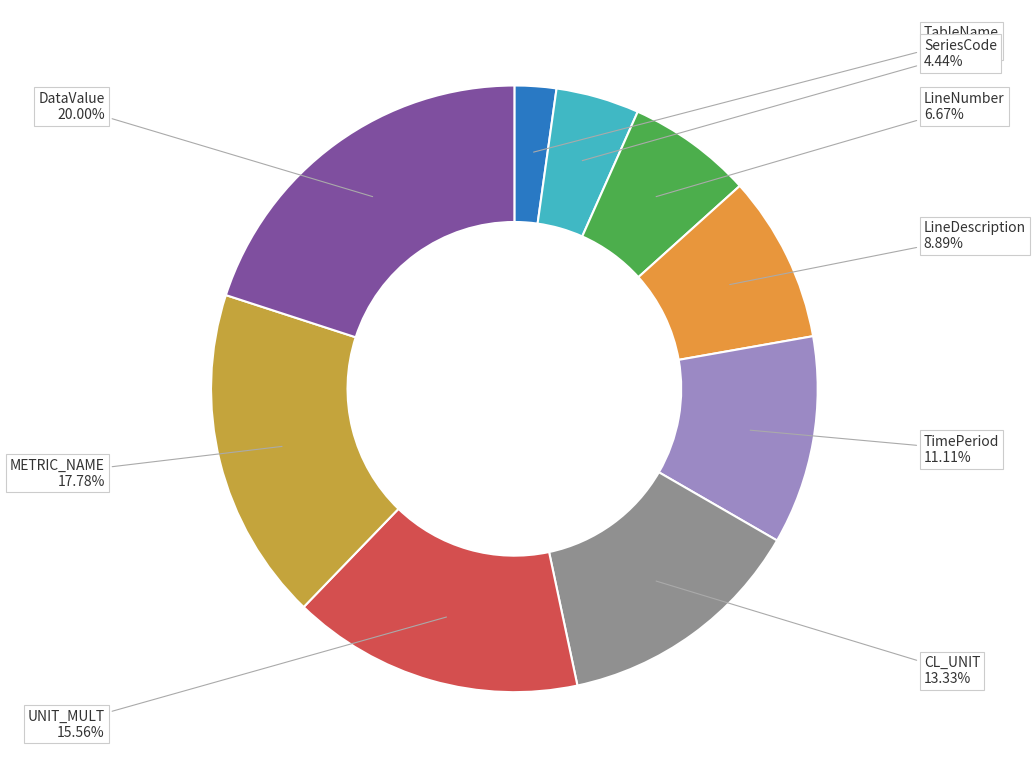

How many slices are in this pie chart?

9